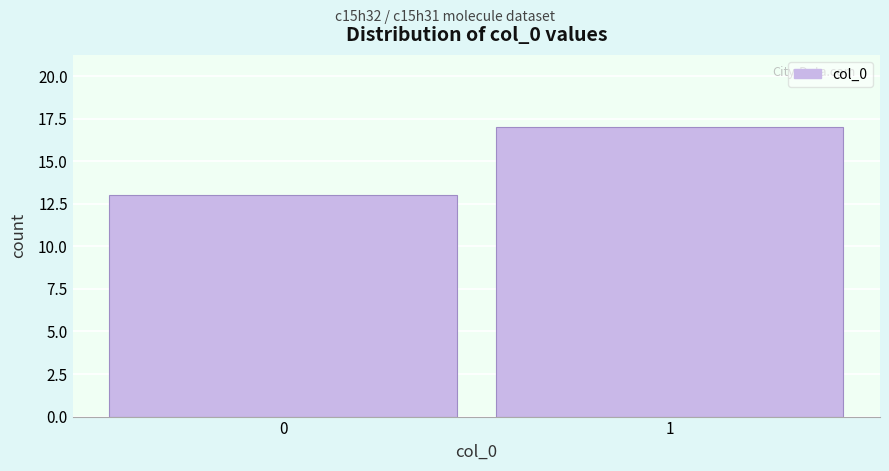

Reading right to left, transcribe all the data shown in this chart.

17	13